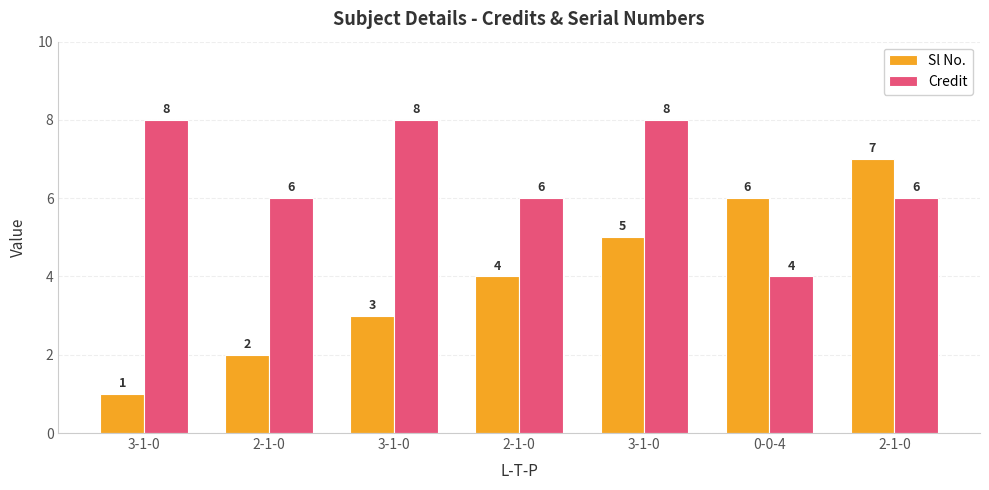

Which series has the largest range (max minus min)?

Sl No.